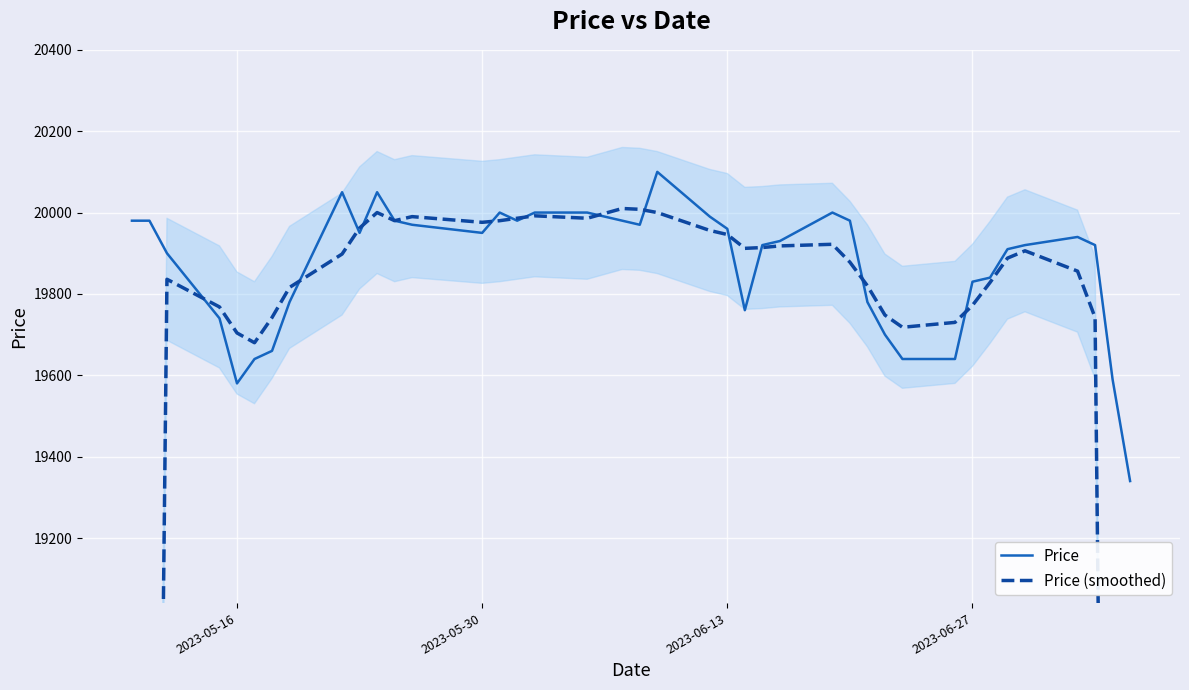

In Price, how many points are higher than both neighbors (excluding endpoints)?

6